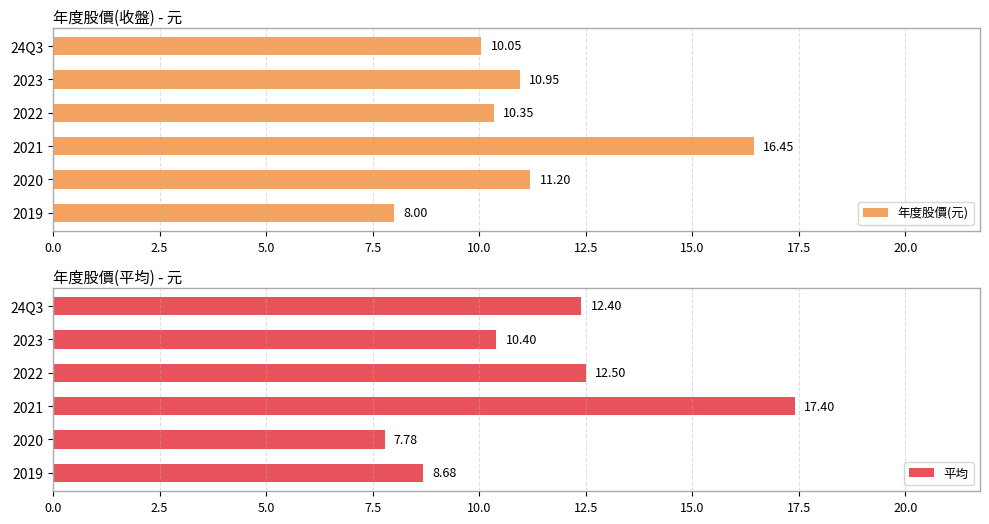

List the labels in order of 年度股價(元) value, smallest first.

2019, 24Q3, 2022, 2023, 2020, 2021